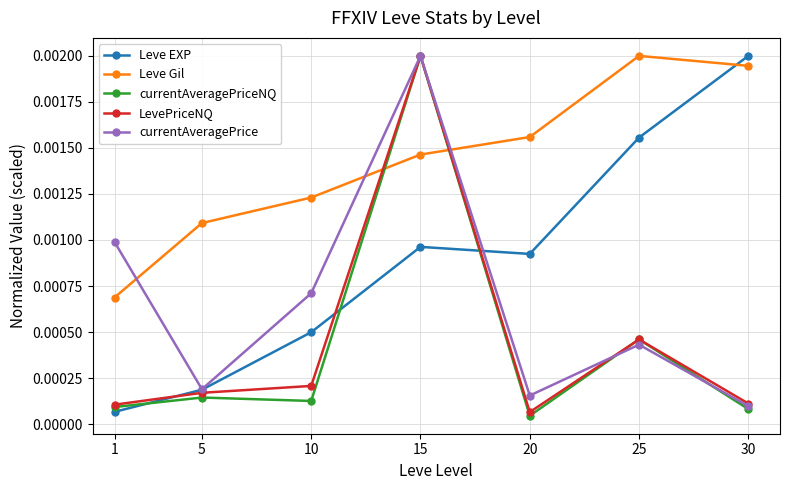

After their last crossing, which series has the higher values: LevePriceNQ or Leve Gil?

Leve Gil